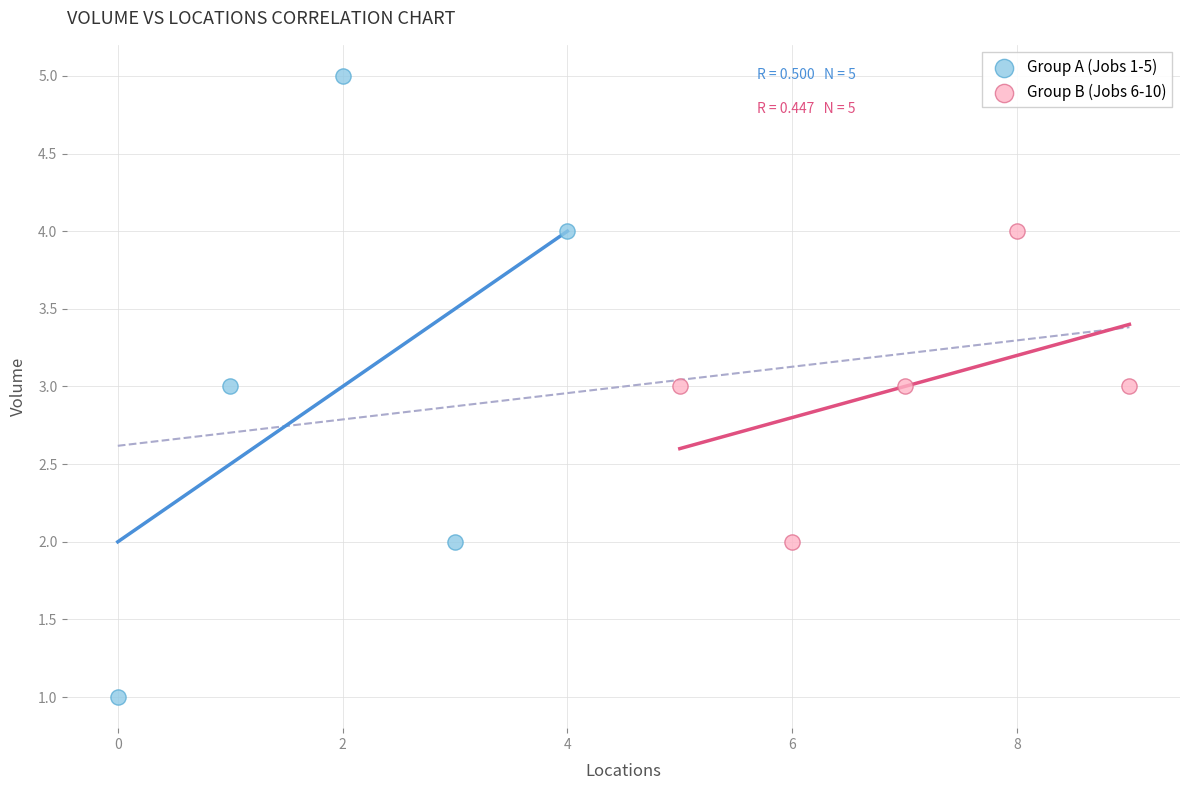

What are all the series names shown in the legend?

Group A (Jobs 1-5), Group B (Jobs 6-10)